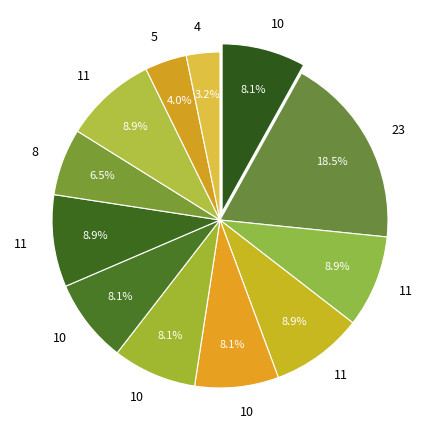

How many segments does this pie chart have?

12